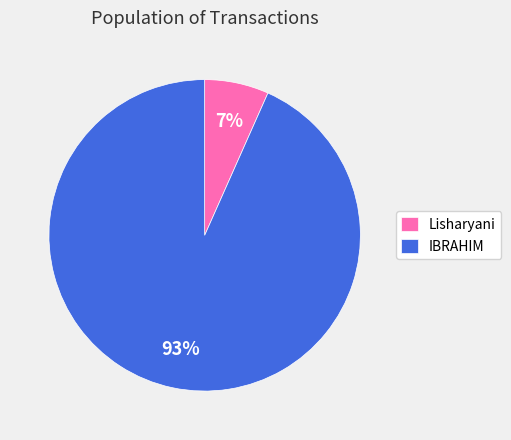

Combined, do IBRAHIM and Lisharyani account for over 50%?

Yes